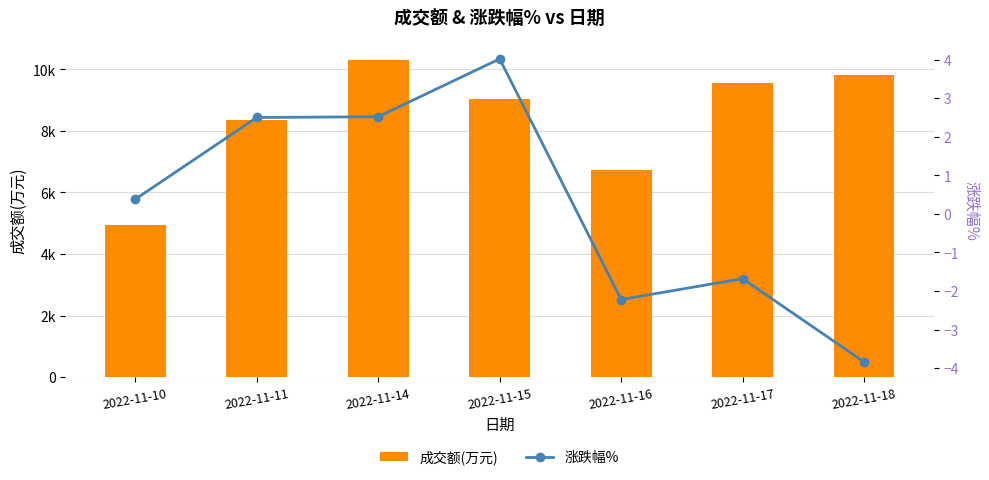

What is the spread (max minus min) of values at 2022-11-14?

10312.5